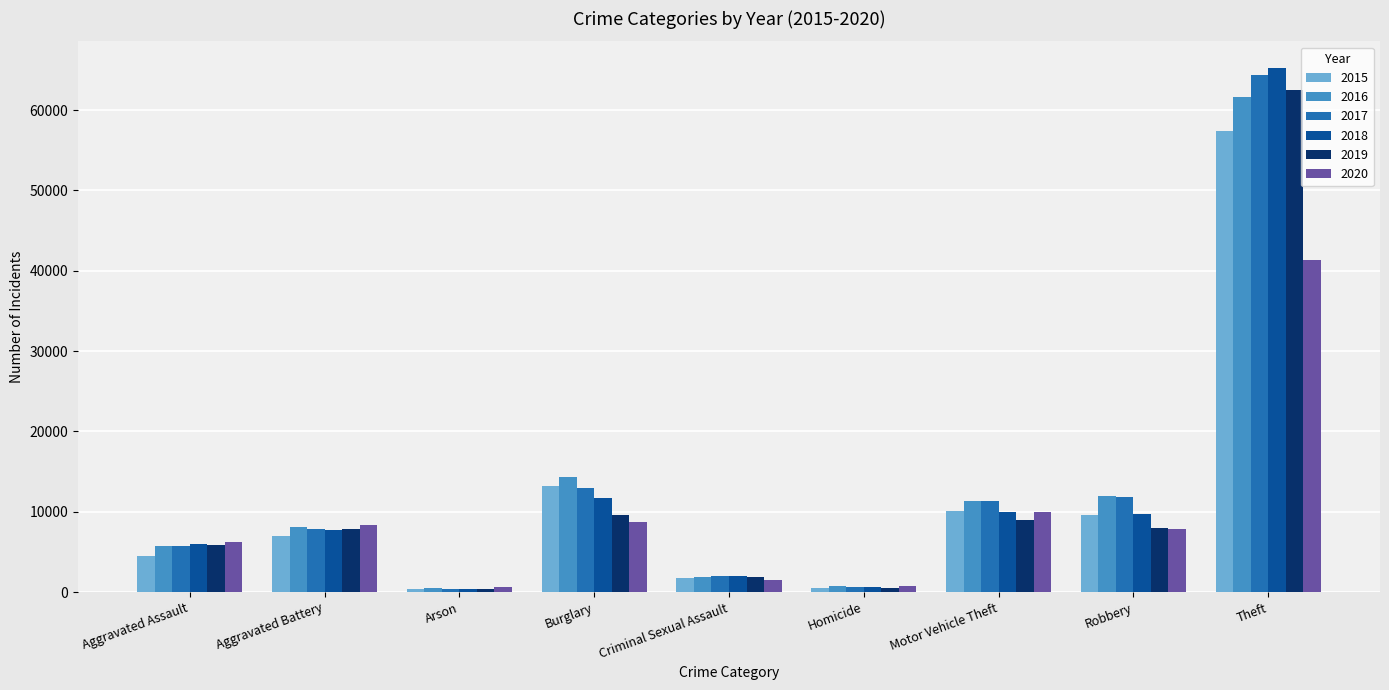

Between Aggravated Assault and Criminal Sexual Assault, which series saw the biggest shift?

2020